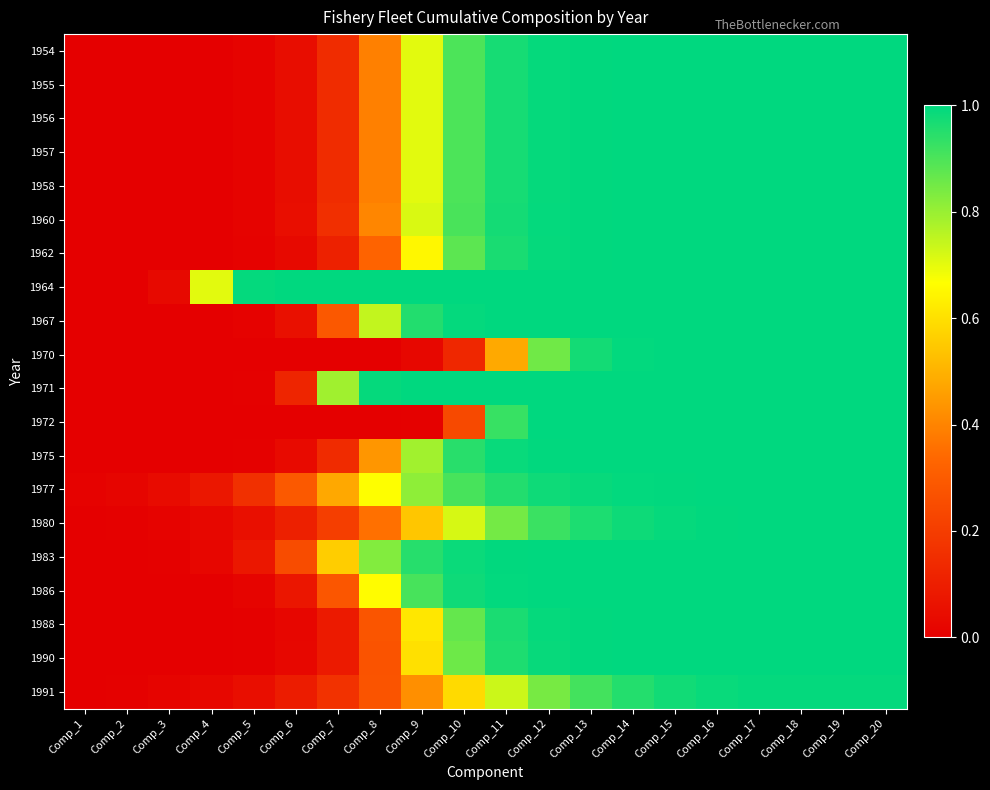

Count the number of data series in this chart.

20